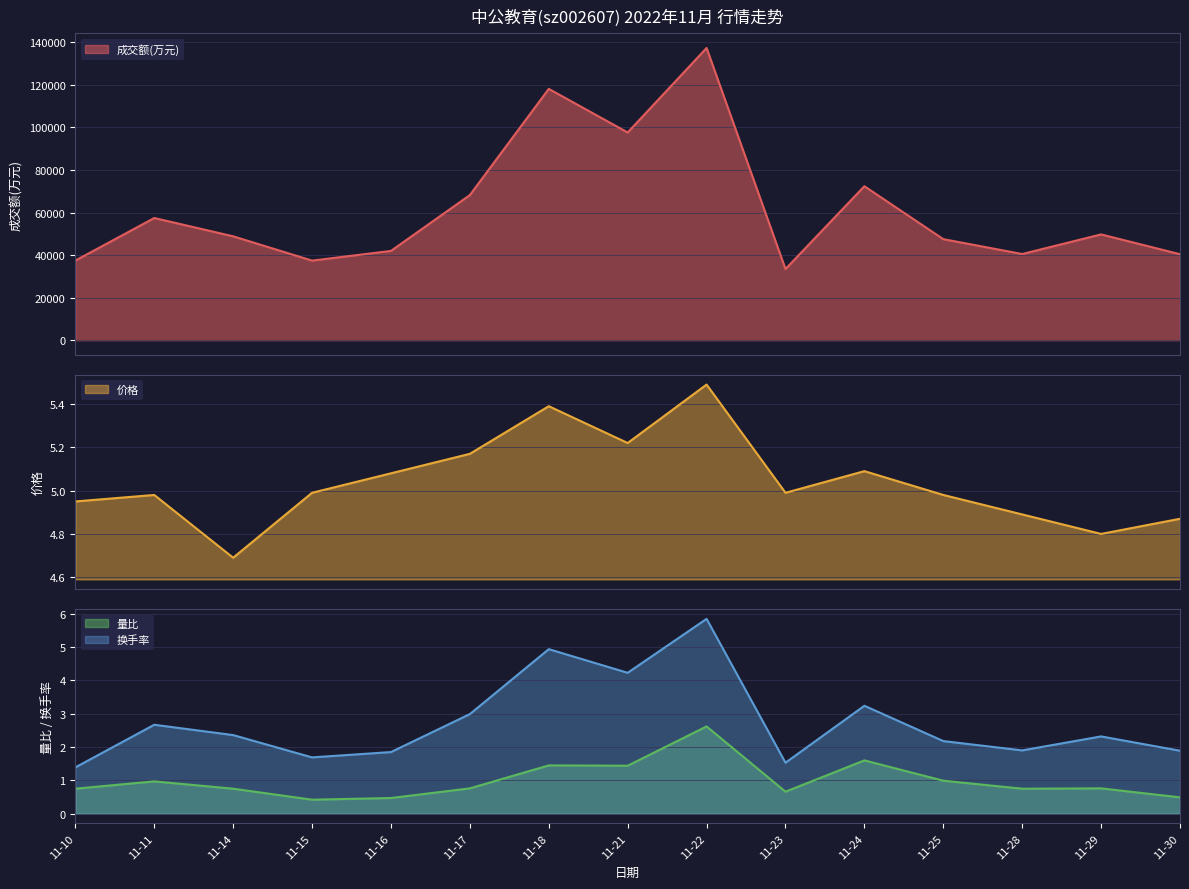

What is the value of the 成交额(万元) point at the 11th from the left?

72394.0